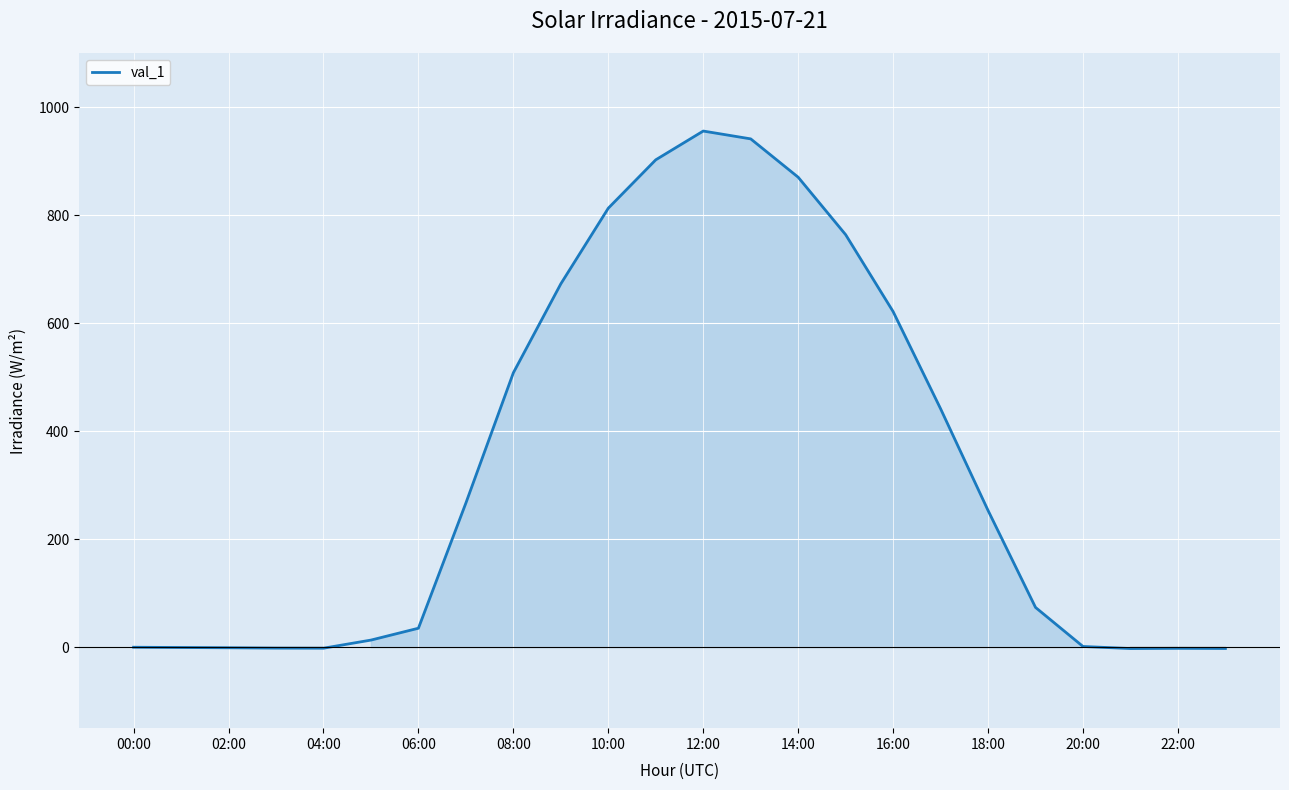

What is the greatest value displayed?

955.5